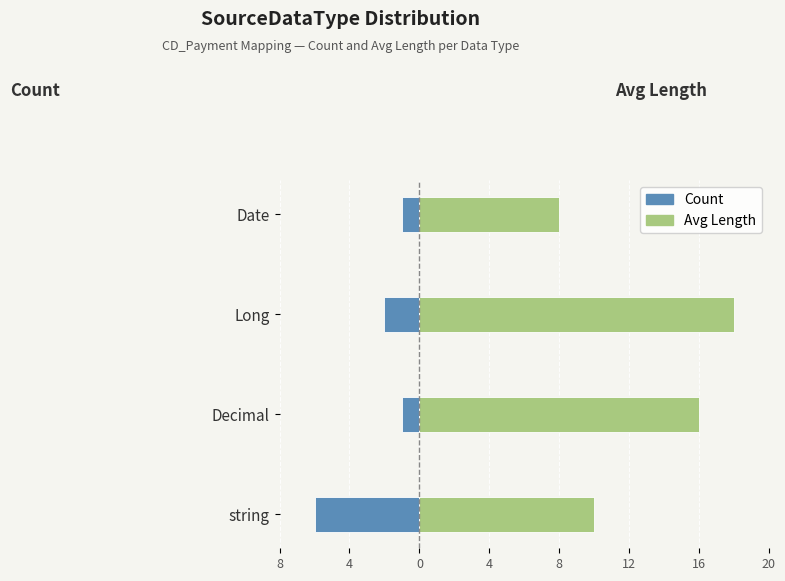

What is the average value of the Count series?

-2